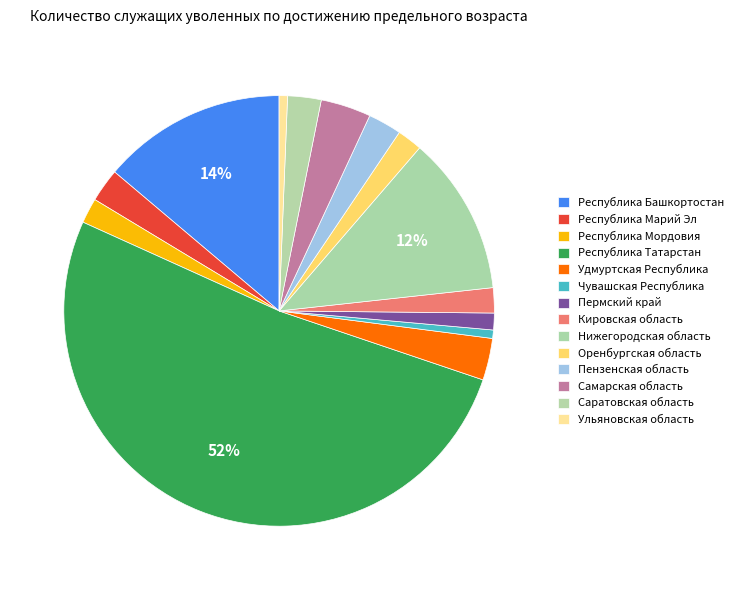

True or false: Кировская область accounts for 2% of the total.

True